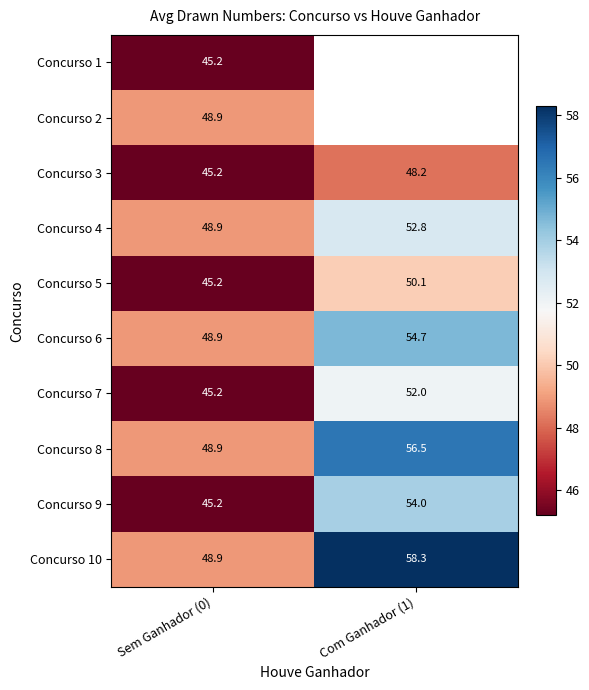

List the labels in order of Concurso 7 value, smallest first.

Sem Ganhador (0), Com Ganhador (1)